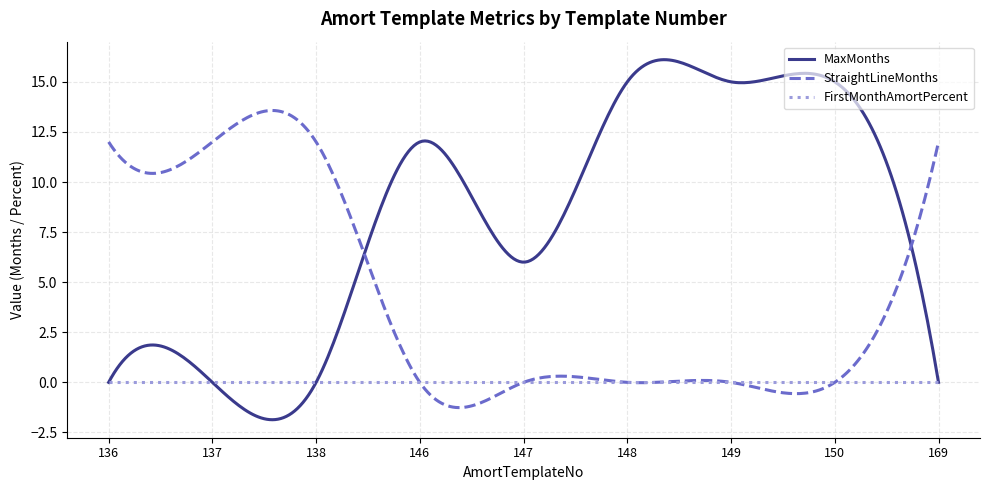

What is the smallest value displayed?

-1.9